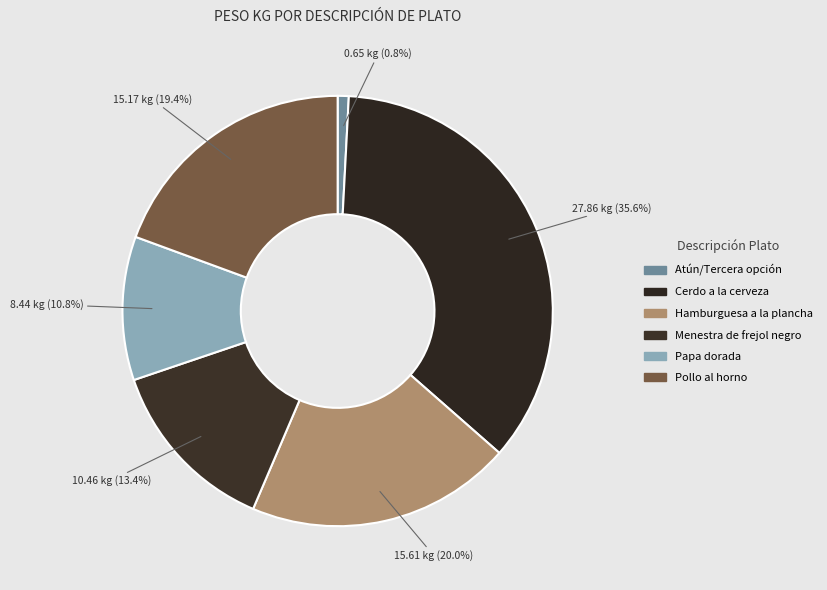

What percentage is NOT represented by Pollo al horno?

80.6%